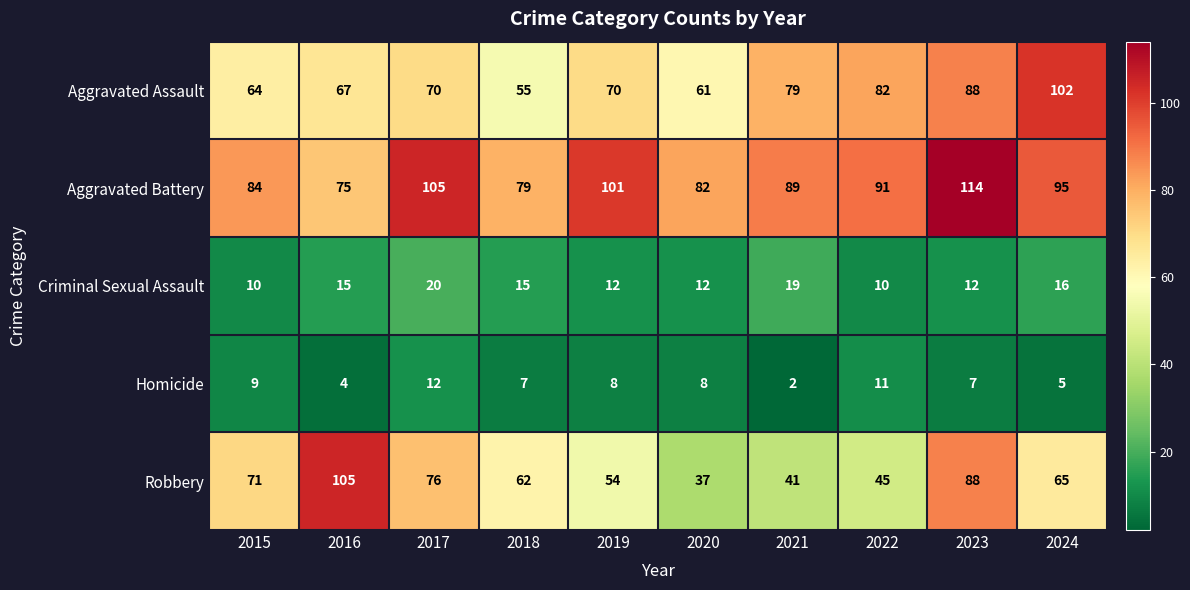

What is the maximum value shown in the chart?

114